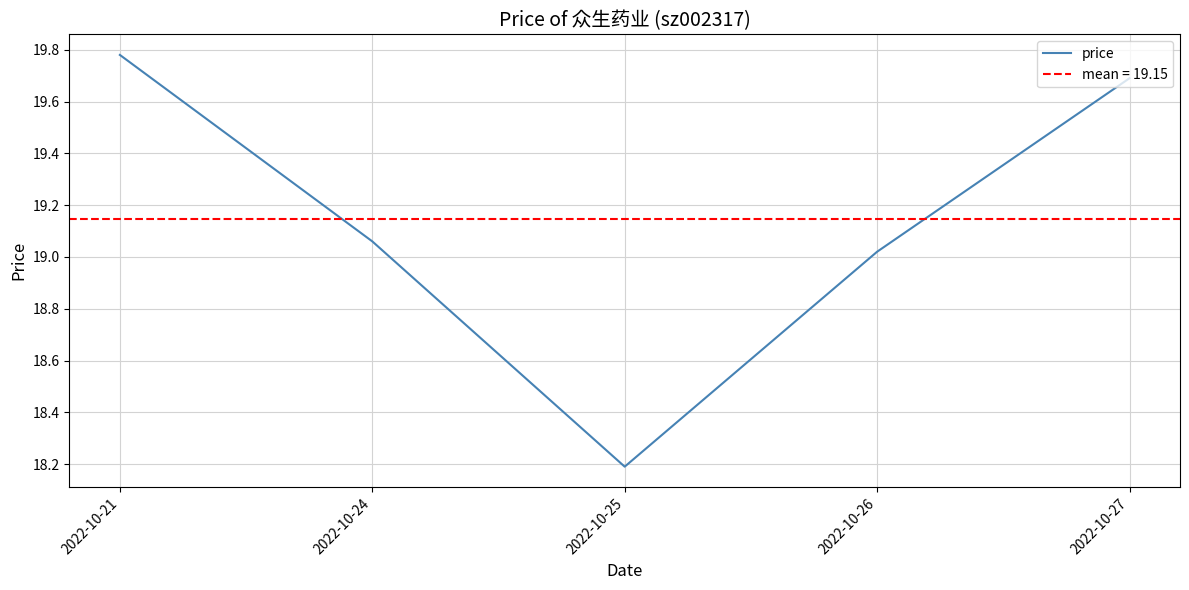

Reading right to left, list all the values displayed in this chart.

2022-10-27=19.7	2022-10-26=19.0	2022-10-25=18.2	2022-10-24=19.1	2022-10-21=19.8